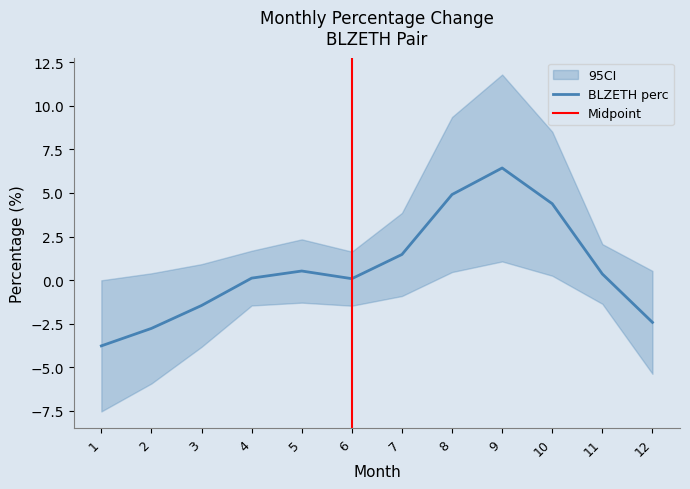

What is the sum of all values?

7.9